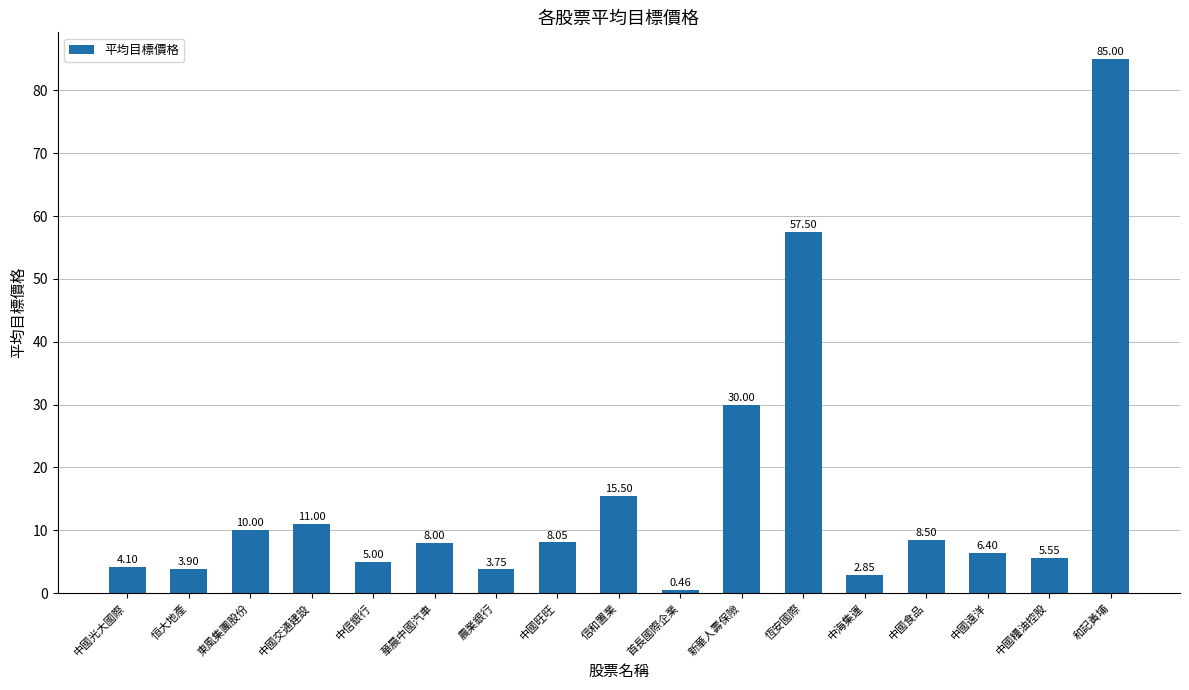

What is the average value?

15.6